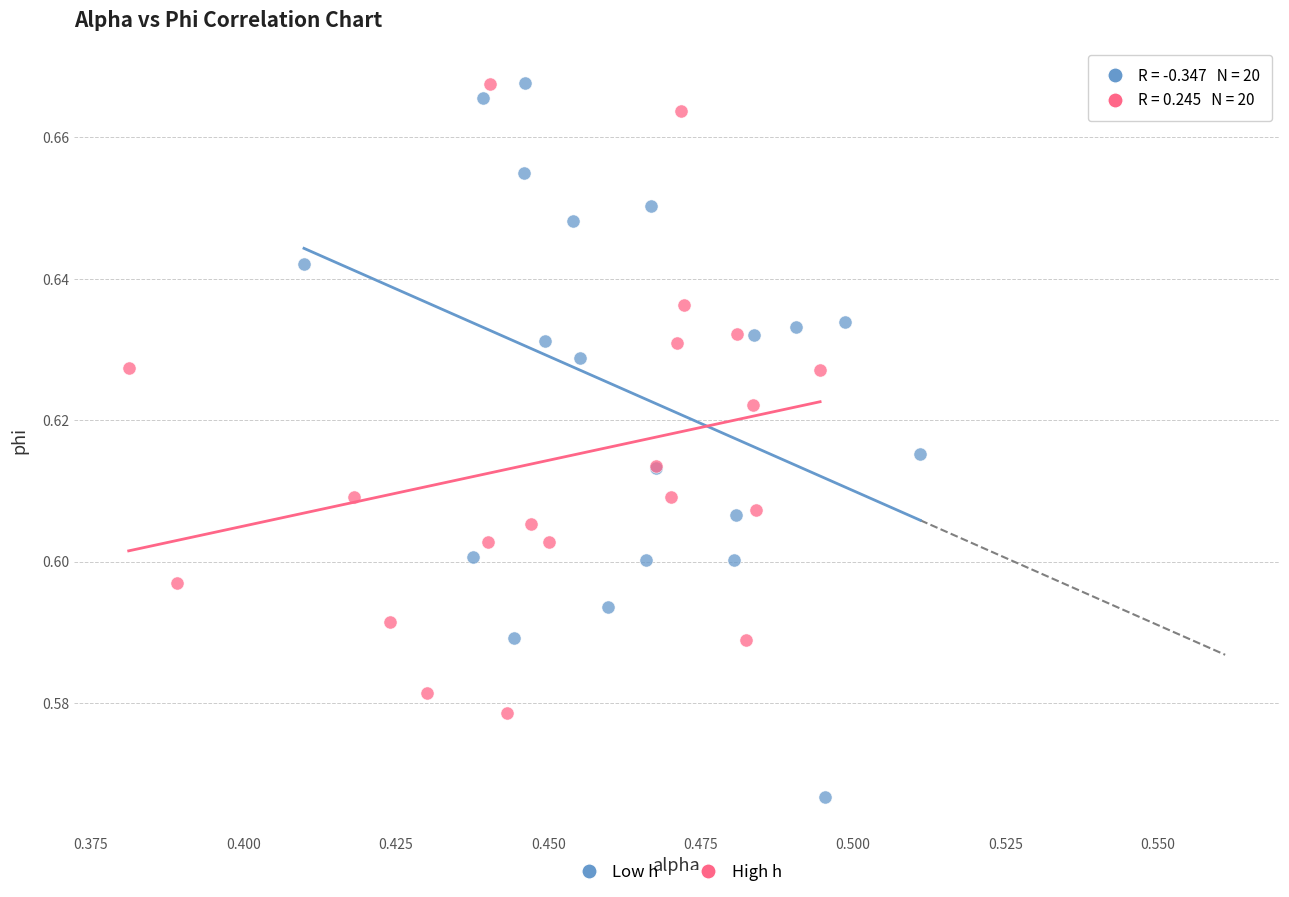

Which series has the largest Y range (max minus min)?

Low h